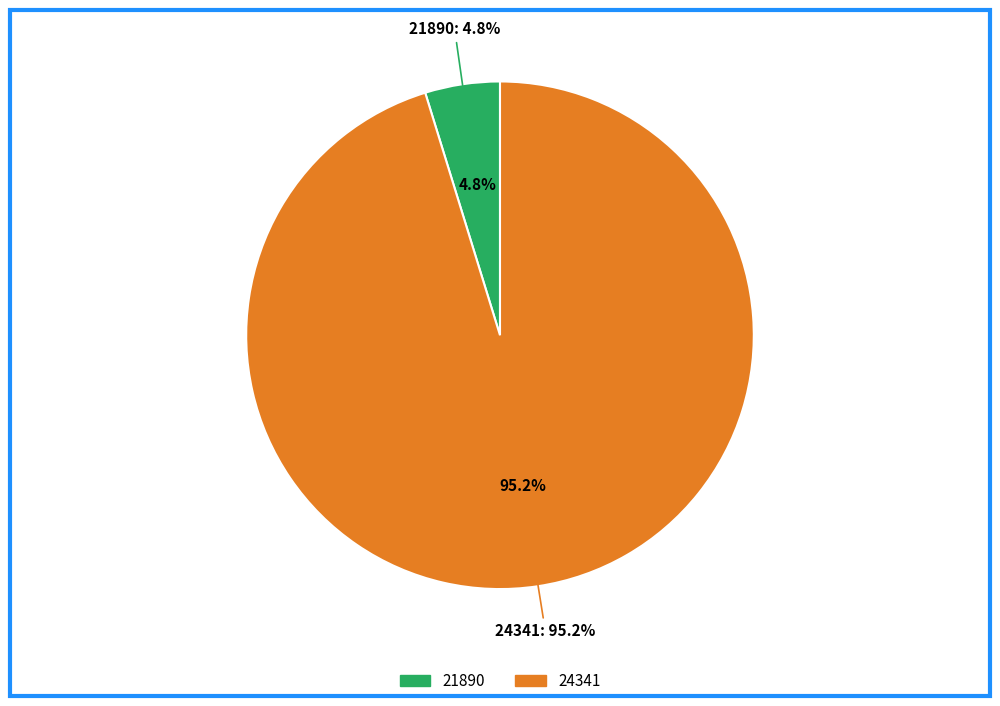

To the nearest percent, what is the combined percentage of 21890 and 24341?

100%